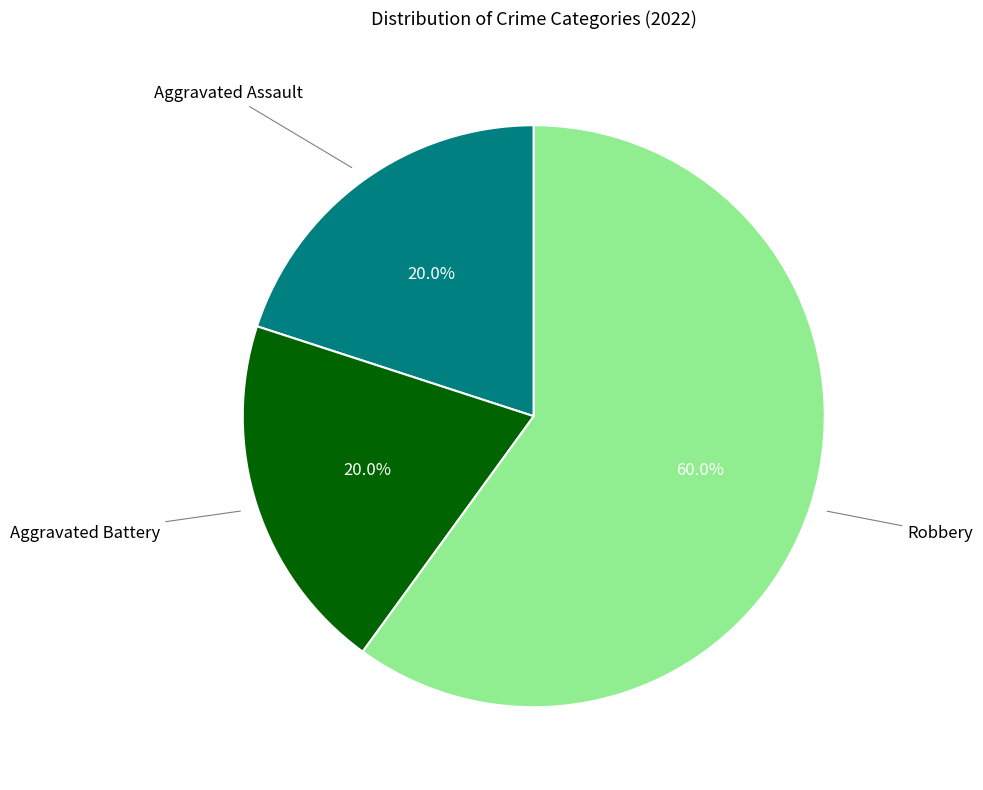

Does any single category account for the majority?

Yes